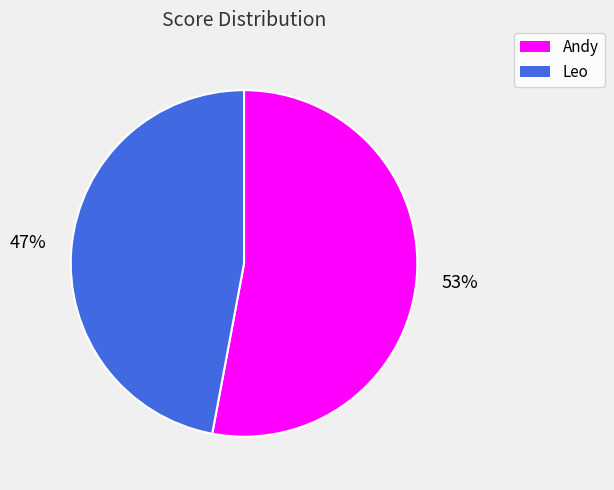

How many slices are in this pie chart?

2